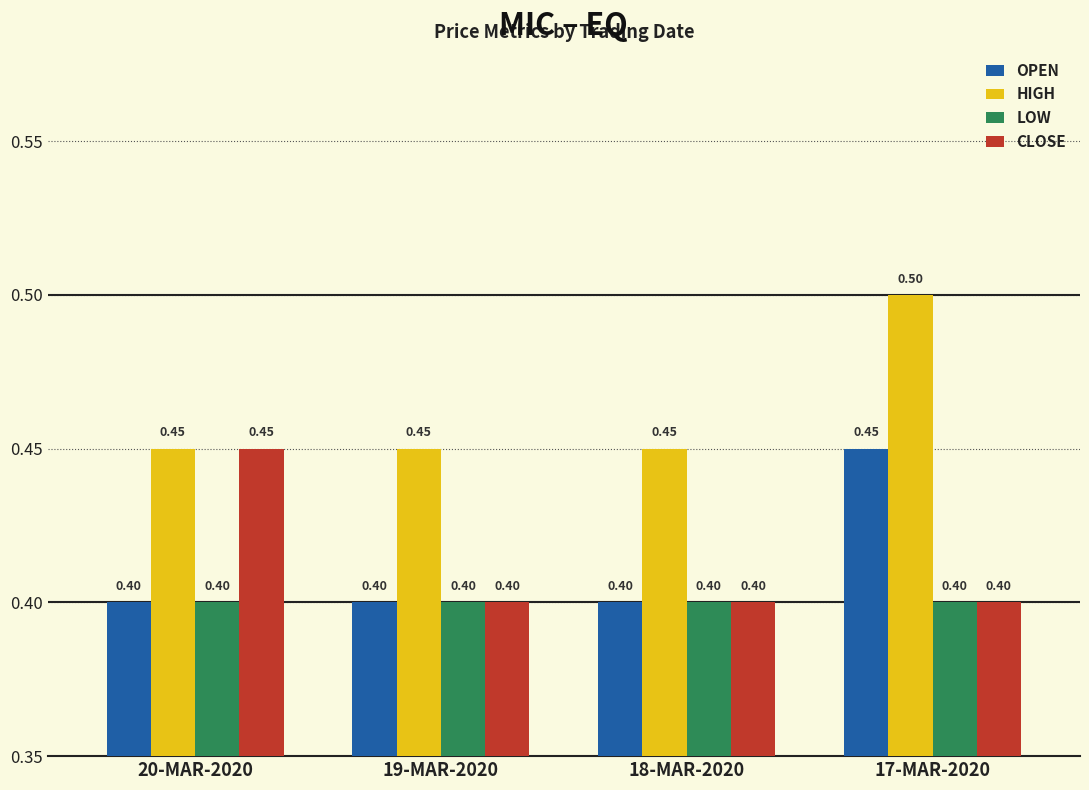

How many data points does each series have?

4